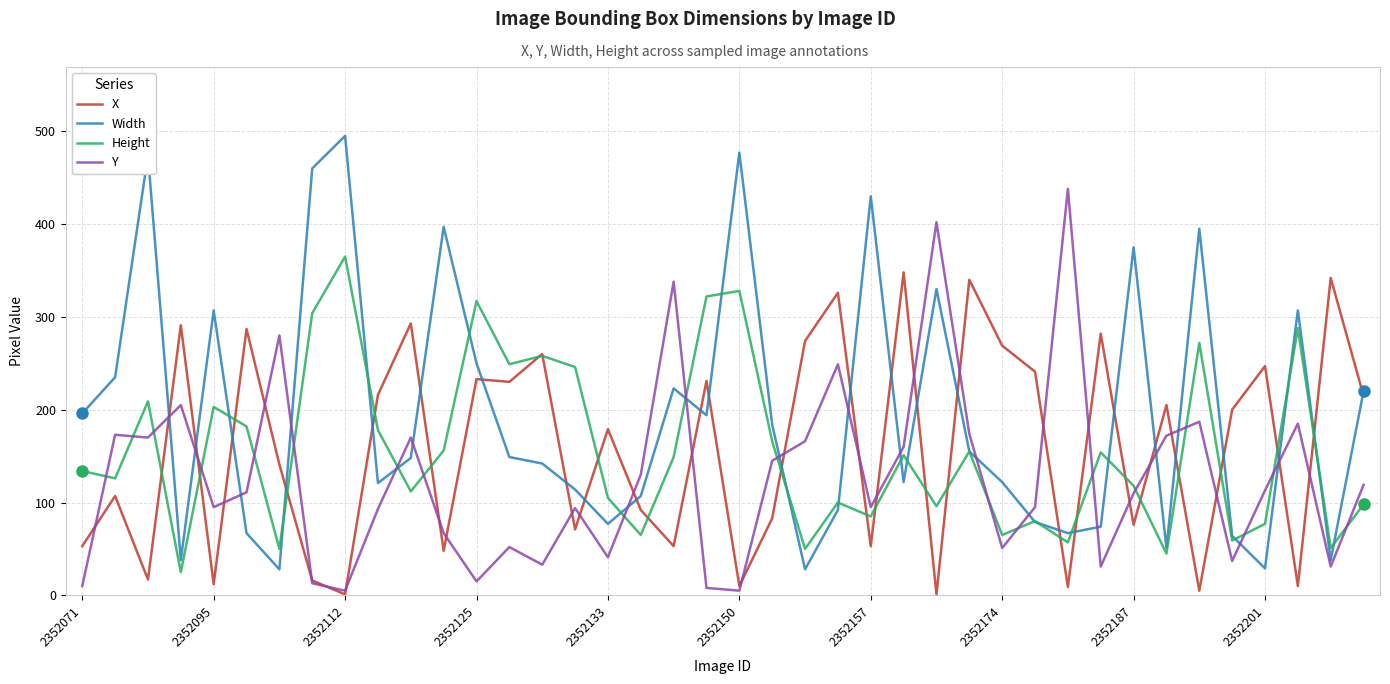

What is the difference between the maximum and second lowest values in the Y series?

433